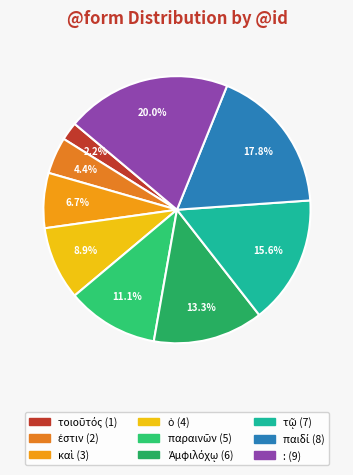

What is the largest slice in the pie chart?

: